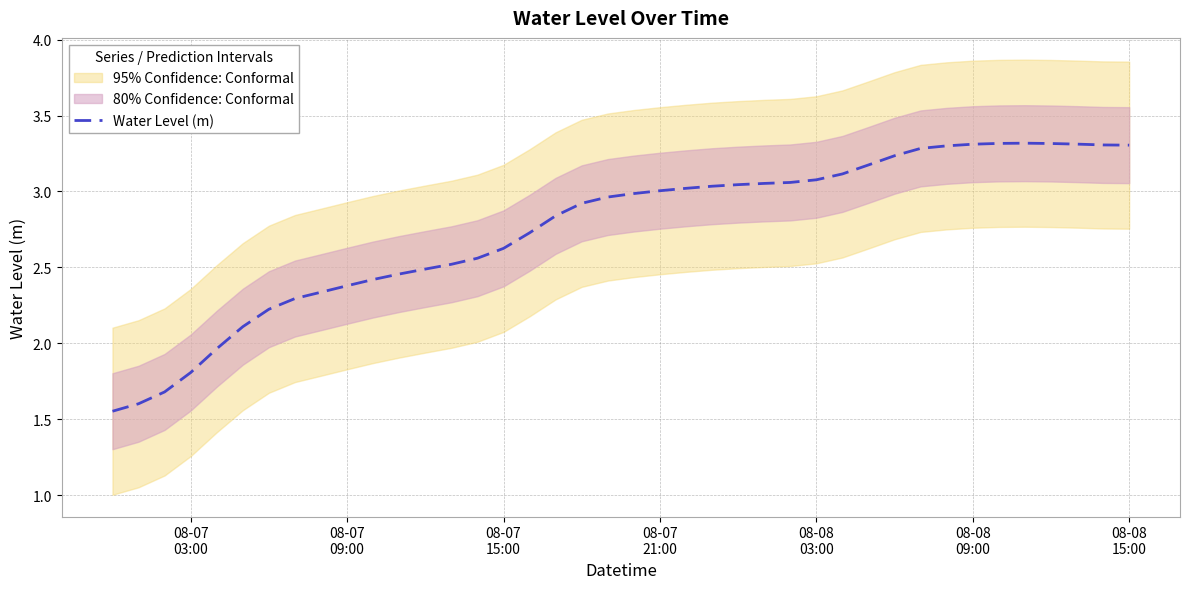

What is the maximum value for Water Level (m)?

3.3